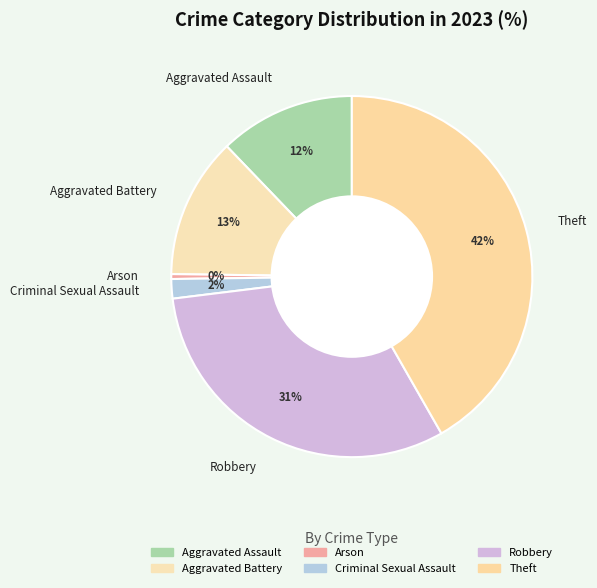

Between Criminal Sexual Assault and Aggravated Assault, which is larger?

Aggravated Assault